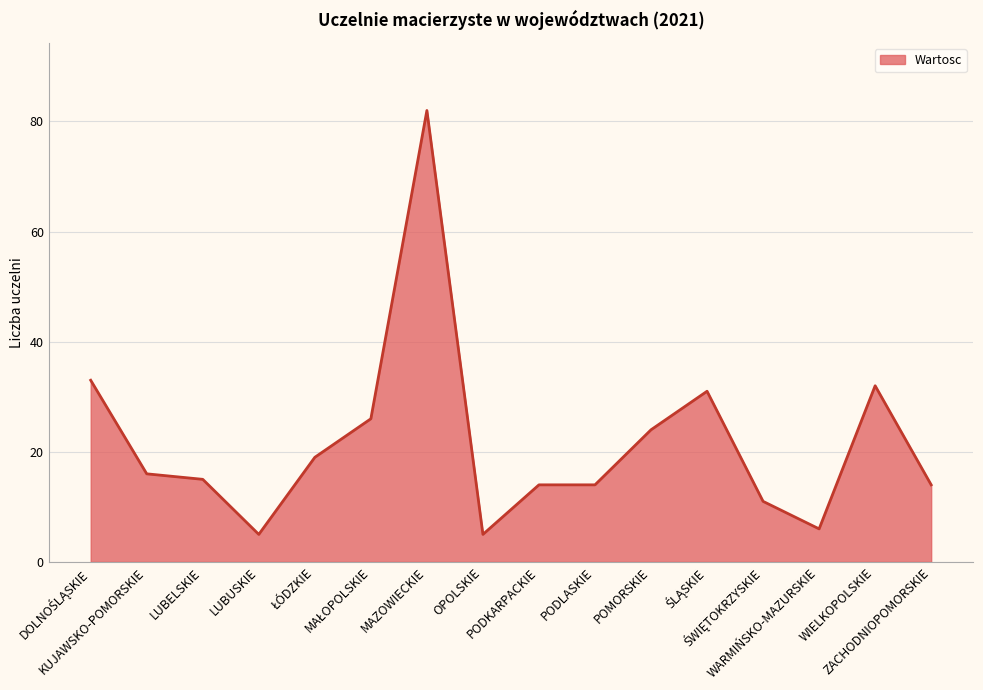

What is the difference between the maximum and minimum values?

77